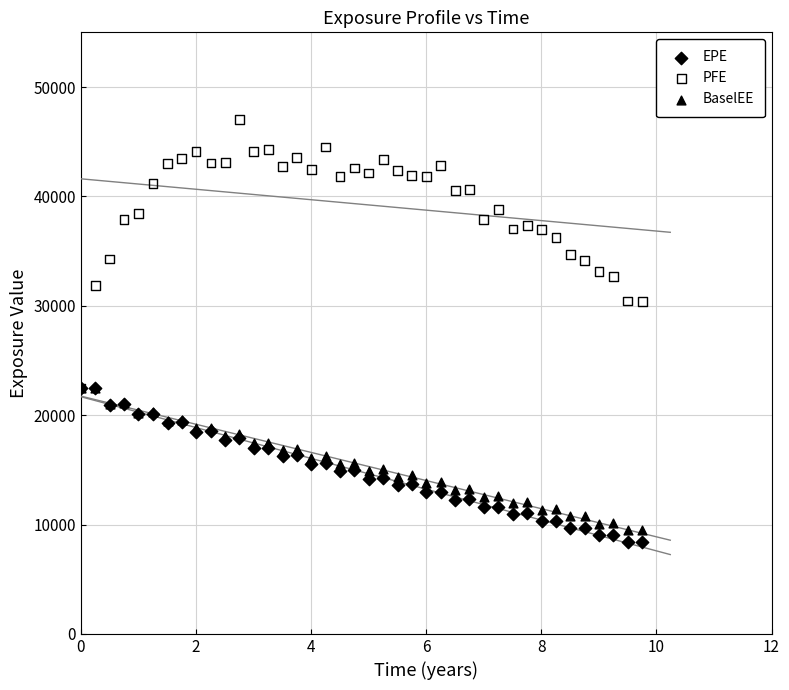

What are all the series names shown in the legend?

EPE, PFE, BaselEE